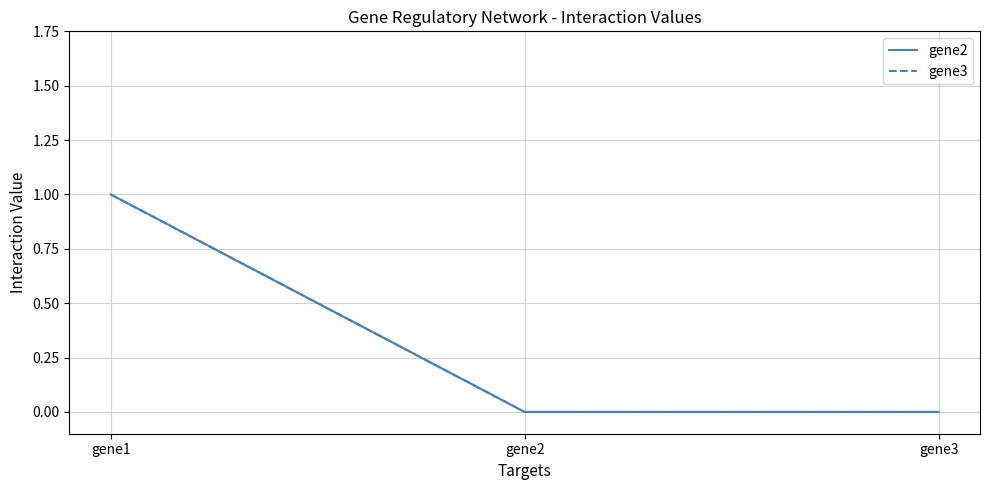

Reading left to right, transcribe all the data shown in this chart.

gene2: gene1=1	gene2=0	gene3=0
gene3: gene1=1	gene2=0	gene3=0